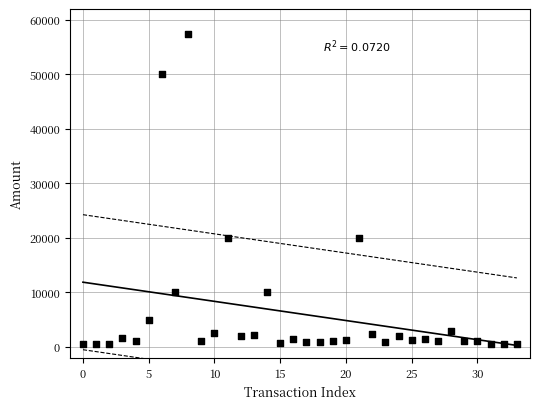

How many data points are displayed?

34